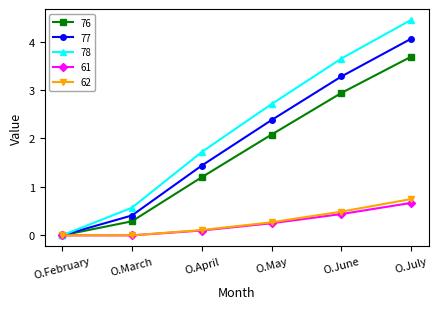

What is the label of the 6th point from the right?

O.February